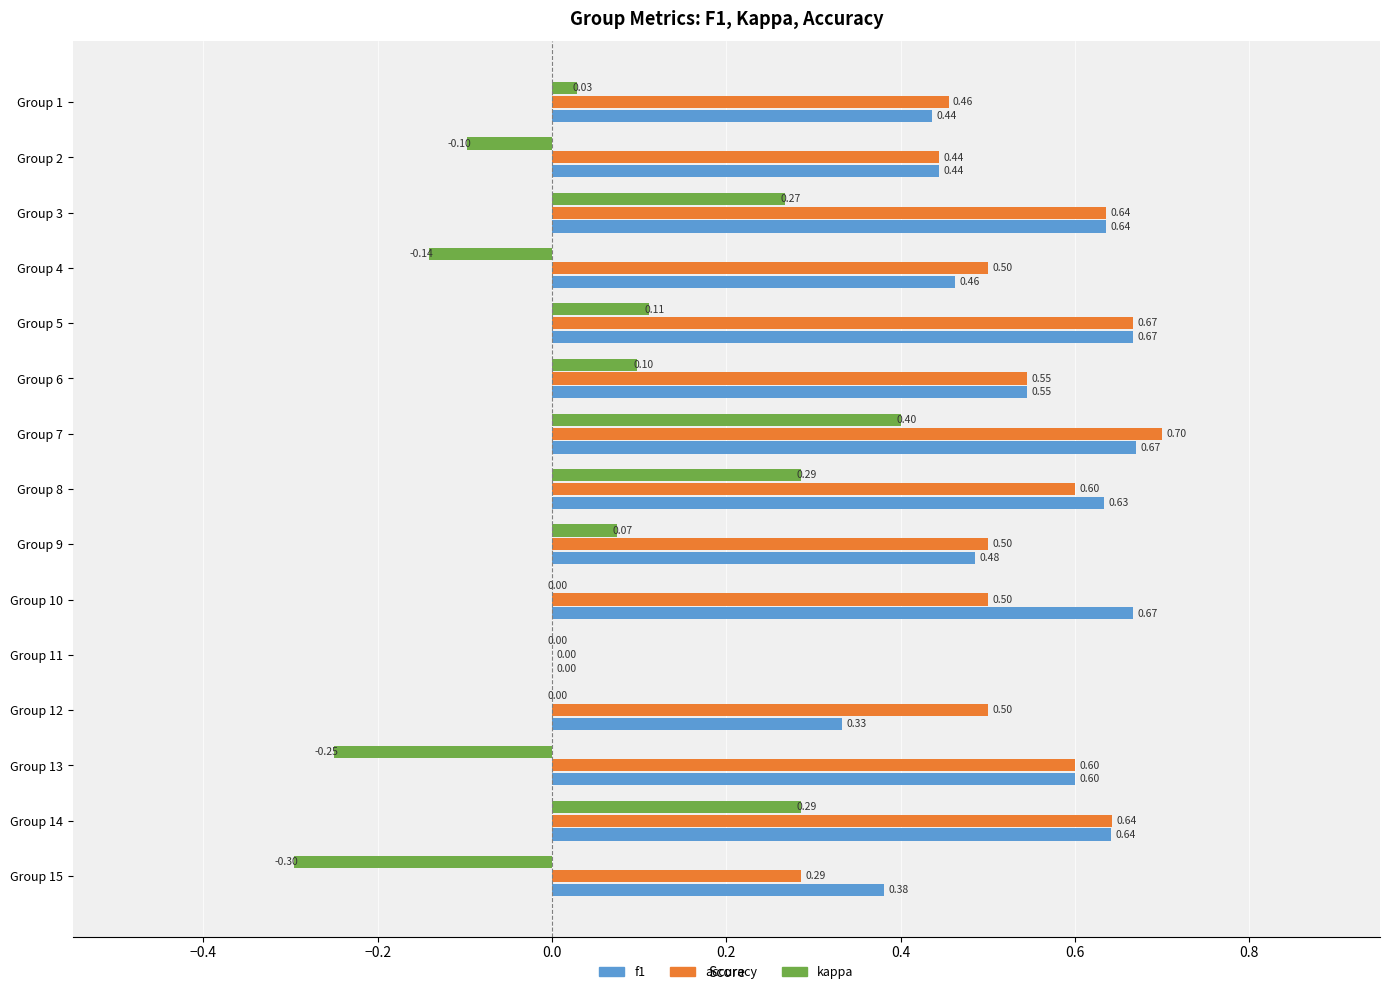

Is the value of kappa at Group 11 greater than the value of accuracy at Group 8?

No